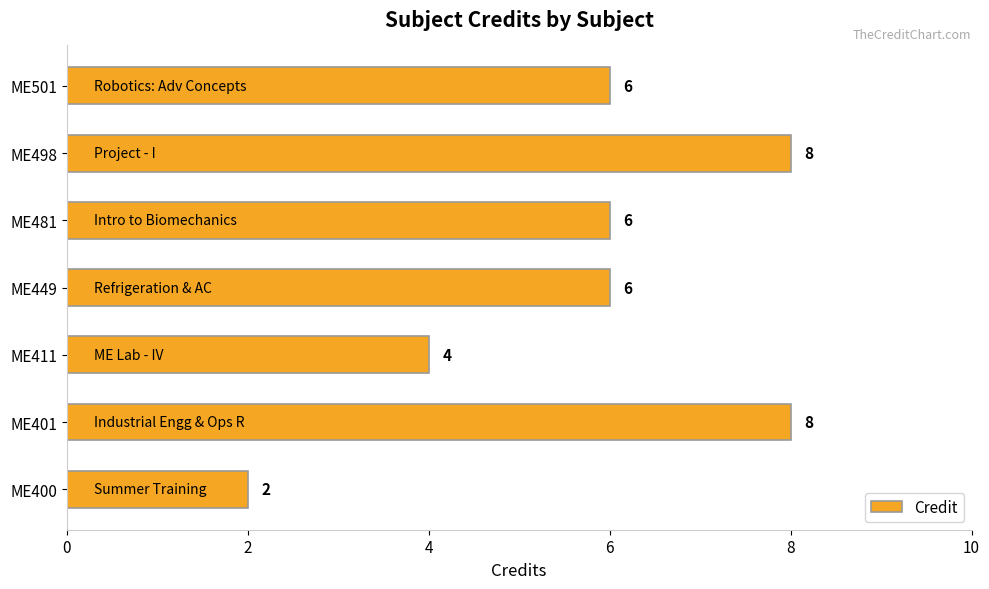

At which label is the value closest to 5?

ME411